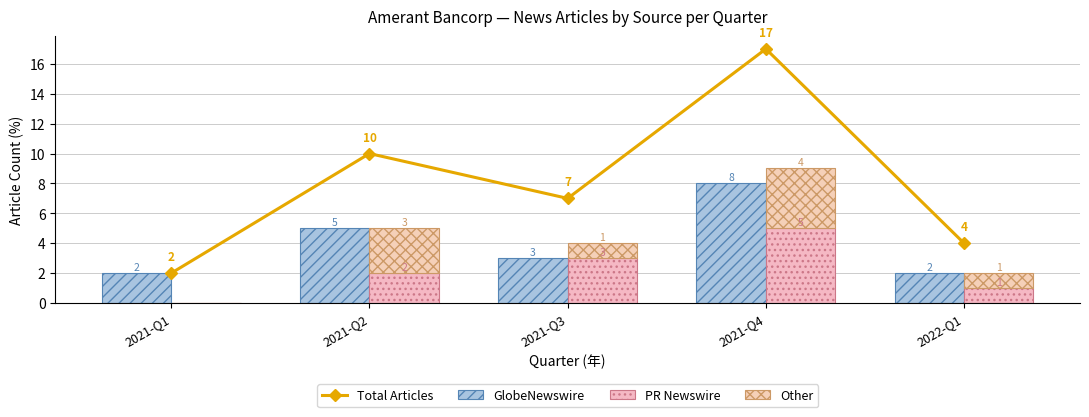

Rank the categories by PR Newswire value from lowest to highest.

2021-Q1, 2022-Q1, 2021-Q2, 2021-Q3, 2021-Q4